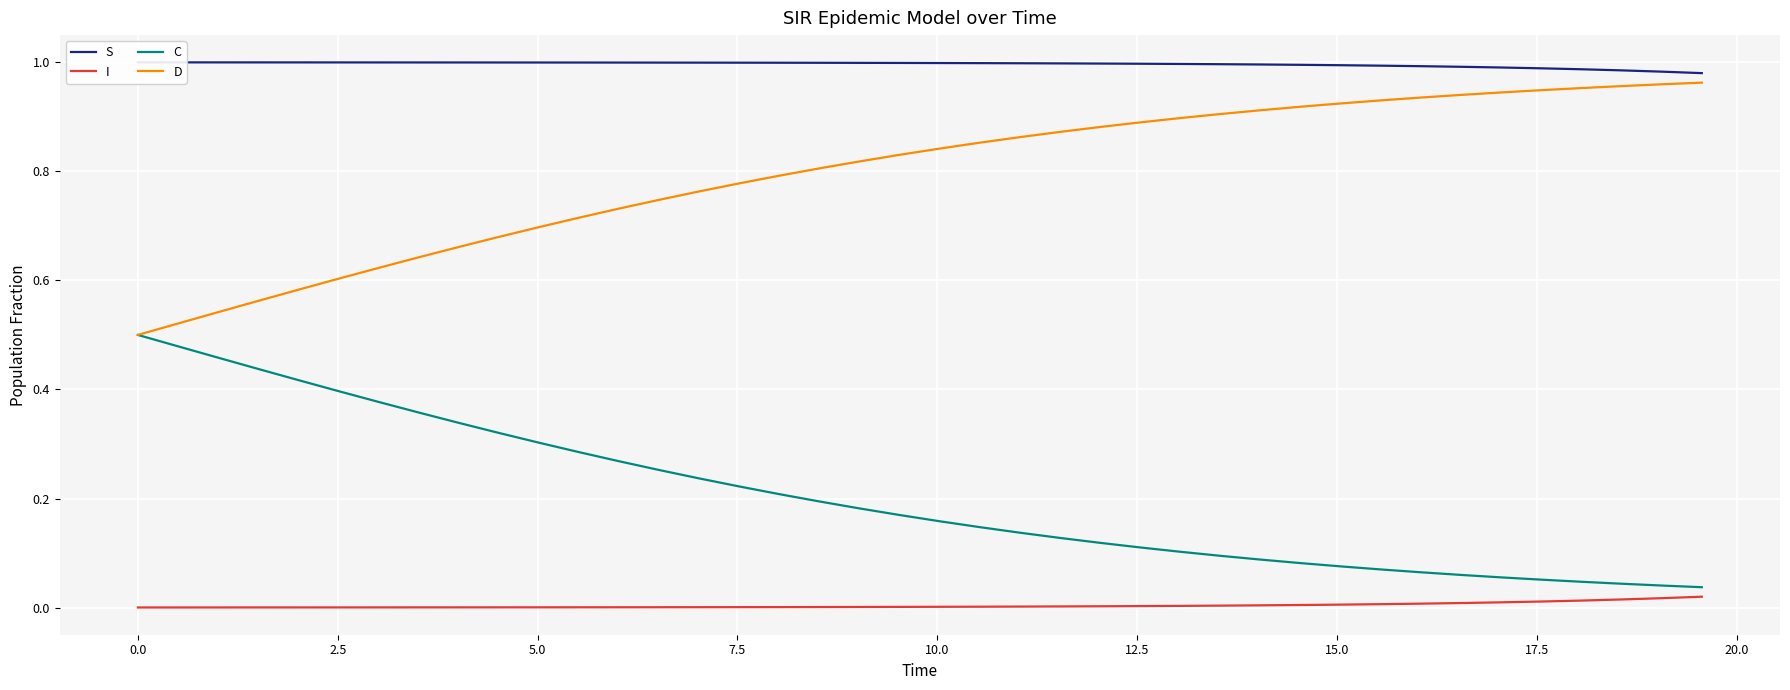

True or false: D and I intersect in this chart.

False